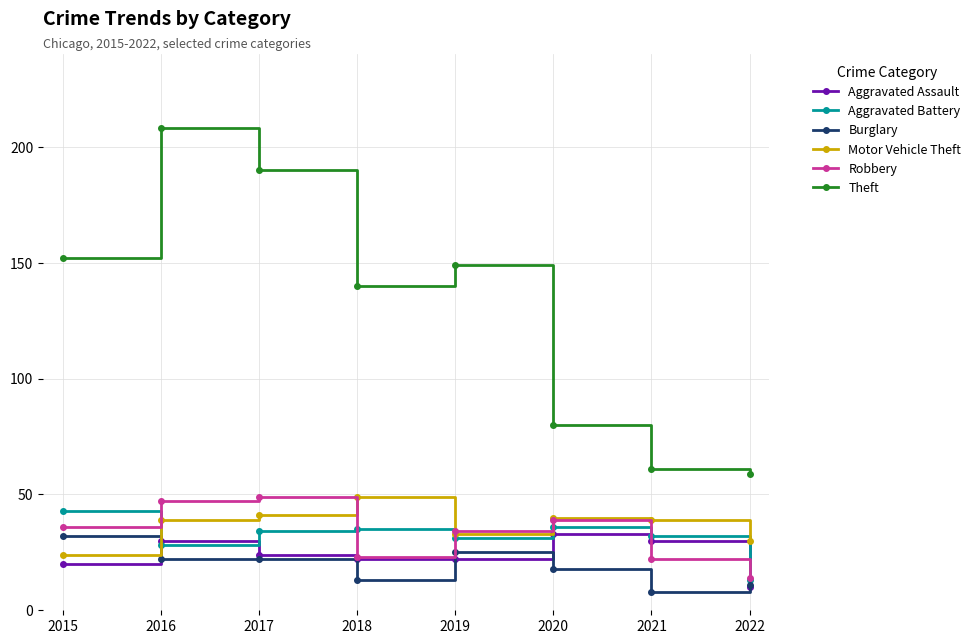

At which category does the chart reach its peak across all series?

2016